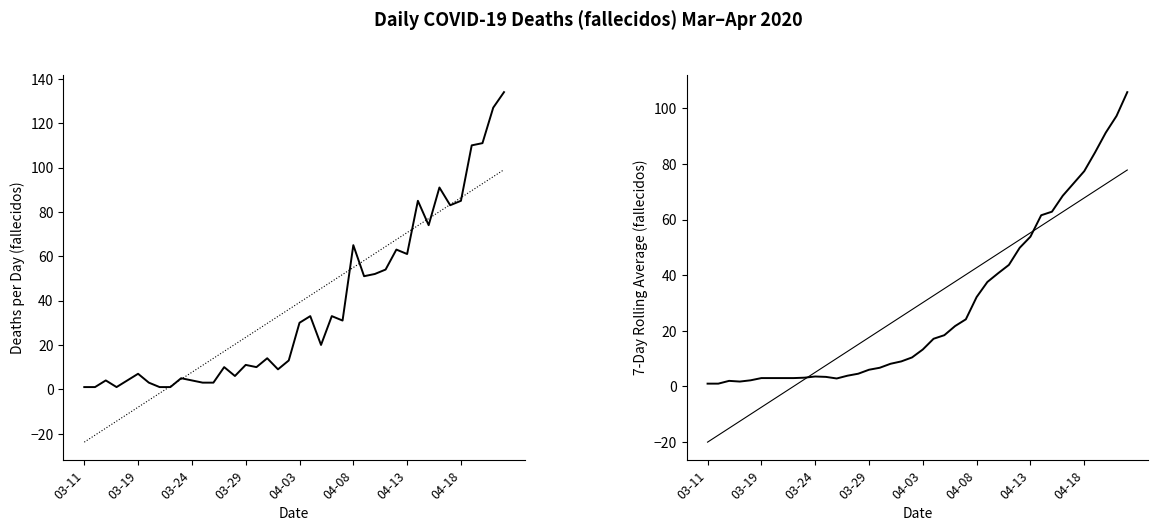

What is the maximum value for Trend (fallecidos)?

99.0